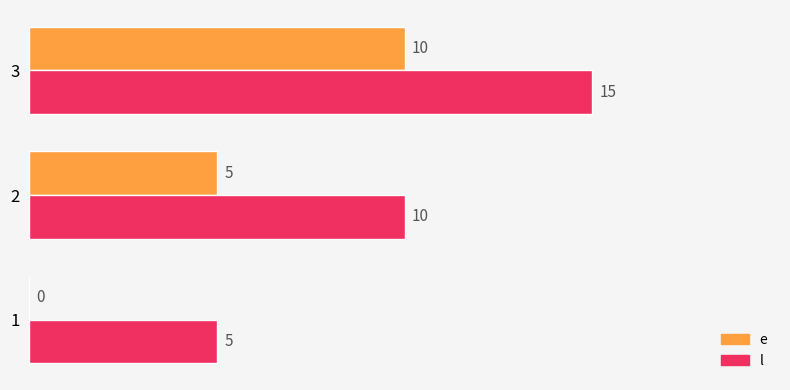

How many e values are between 0 and 10?

3